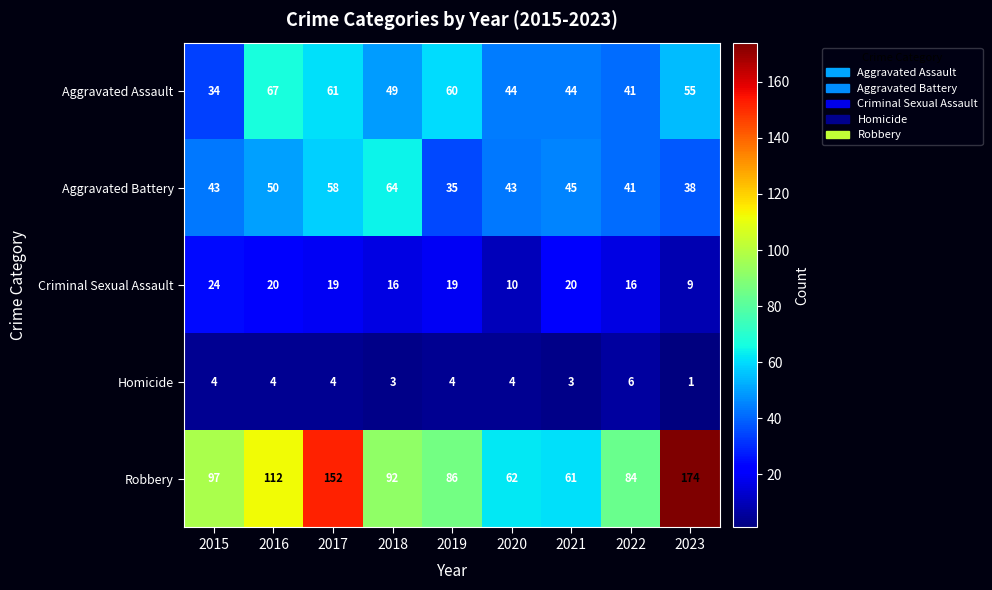

What is the sum of the Criminal Sexual Assault values at 2023 and 2019?

28